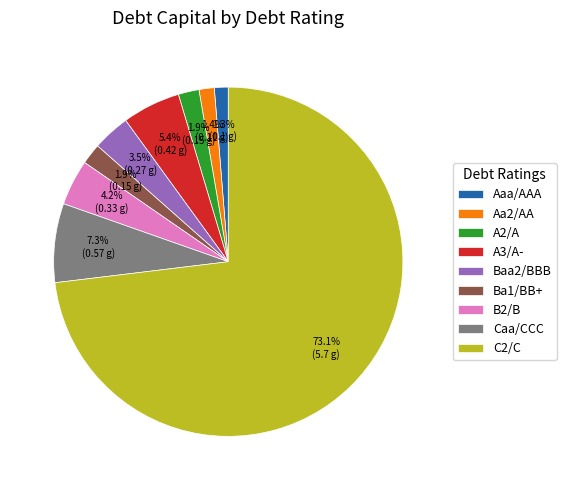

Does Baa2/BBB represent more than half of the total?

No